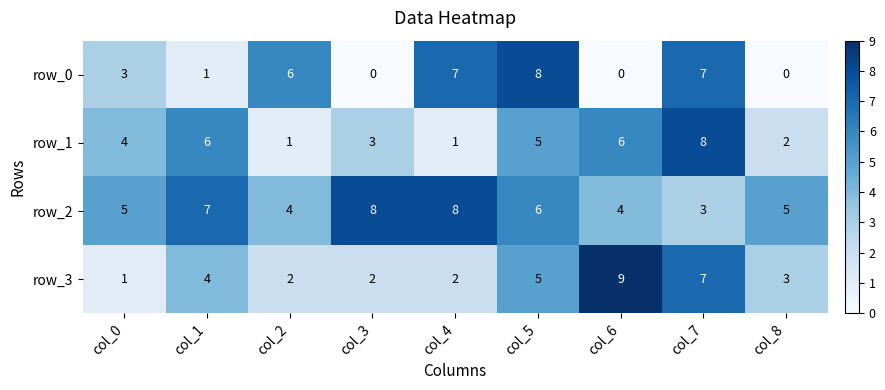

What is the sum of the row_0 values at col_1 and col_4?

8